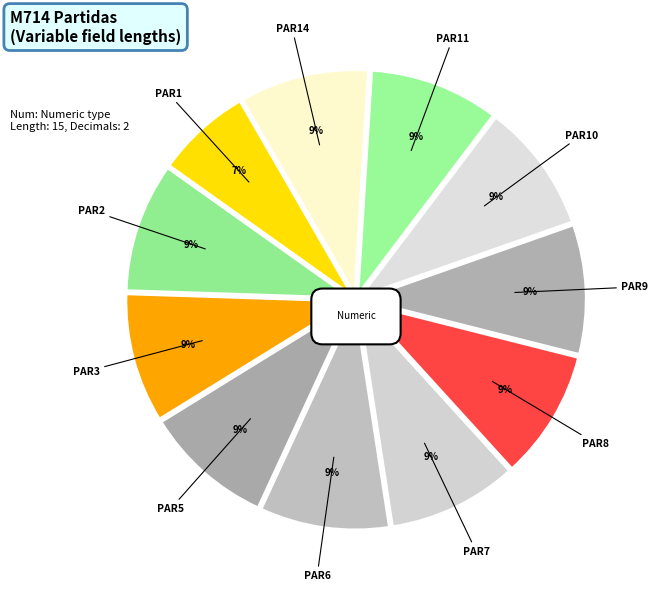

True or false: PAR11 accounts for 9% of the total.

True